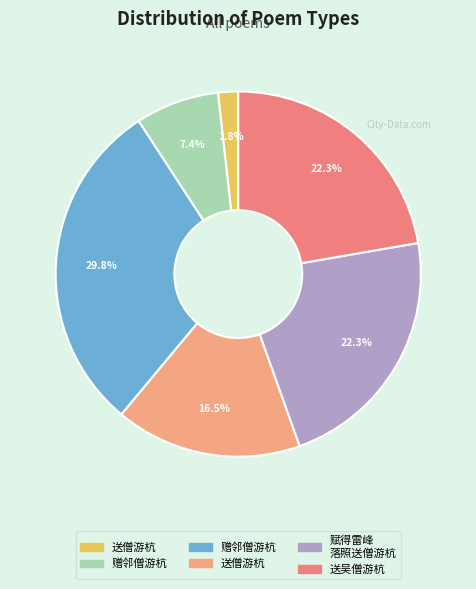

Is there a majority slice in this chart?

No